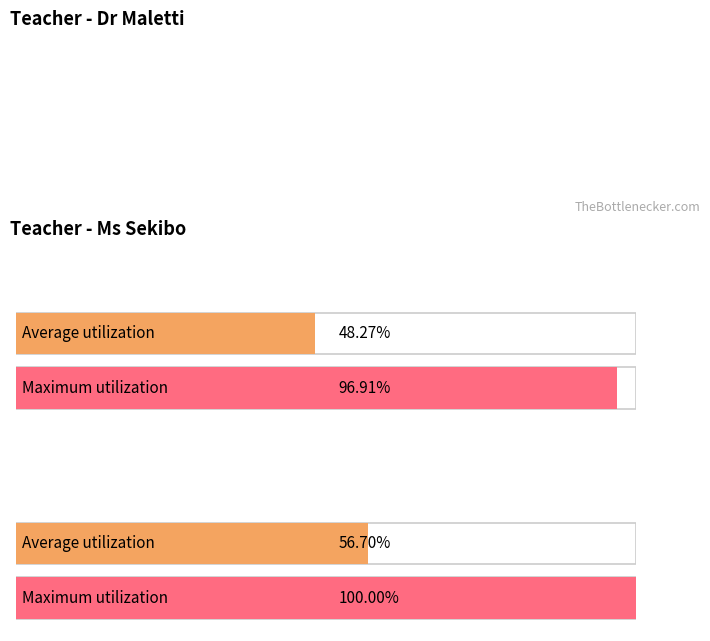

Count the number of data series in this chart.

2